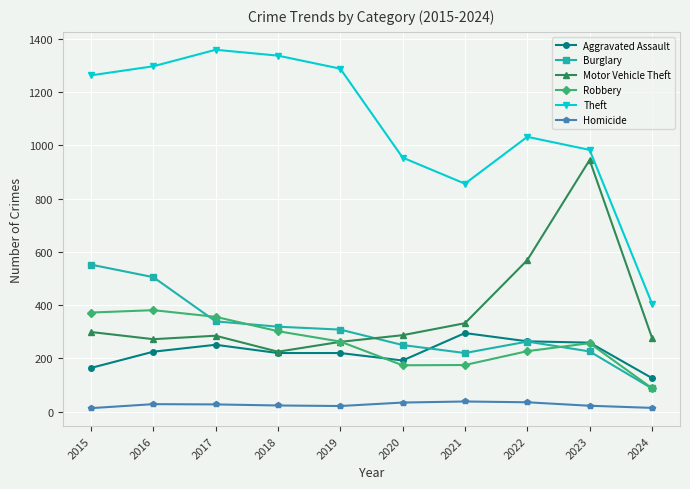

What is the difference between the maximum and second lowest values in the Aggravated Assault series?

131